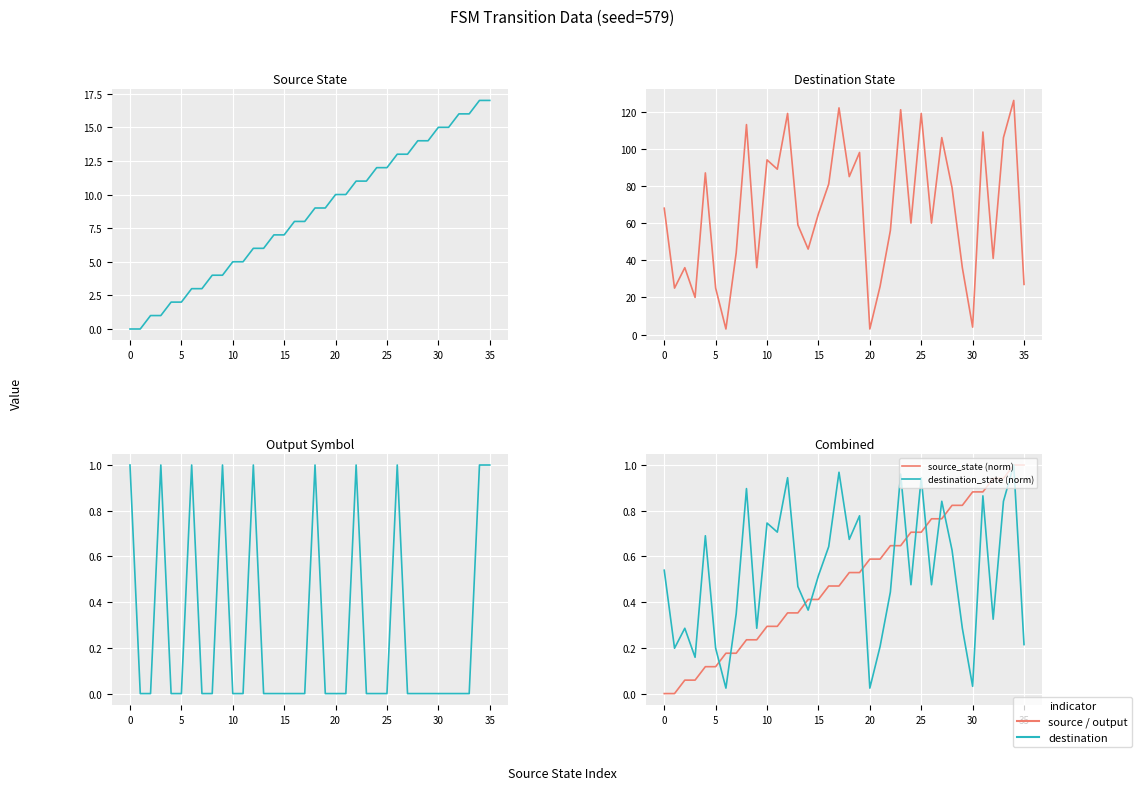

At which category is the sum across all series the highest?

34